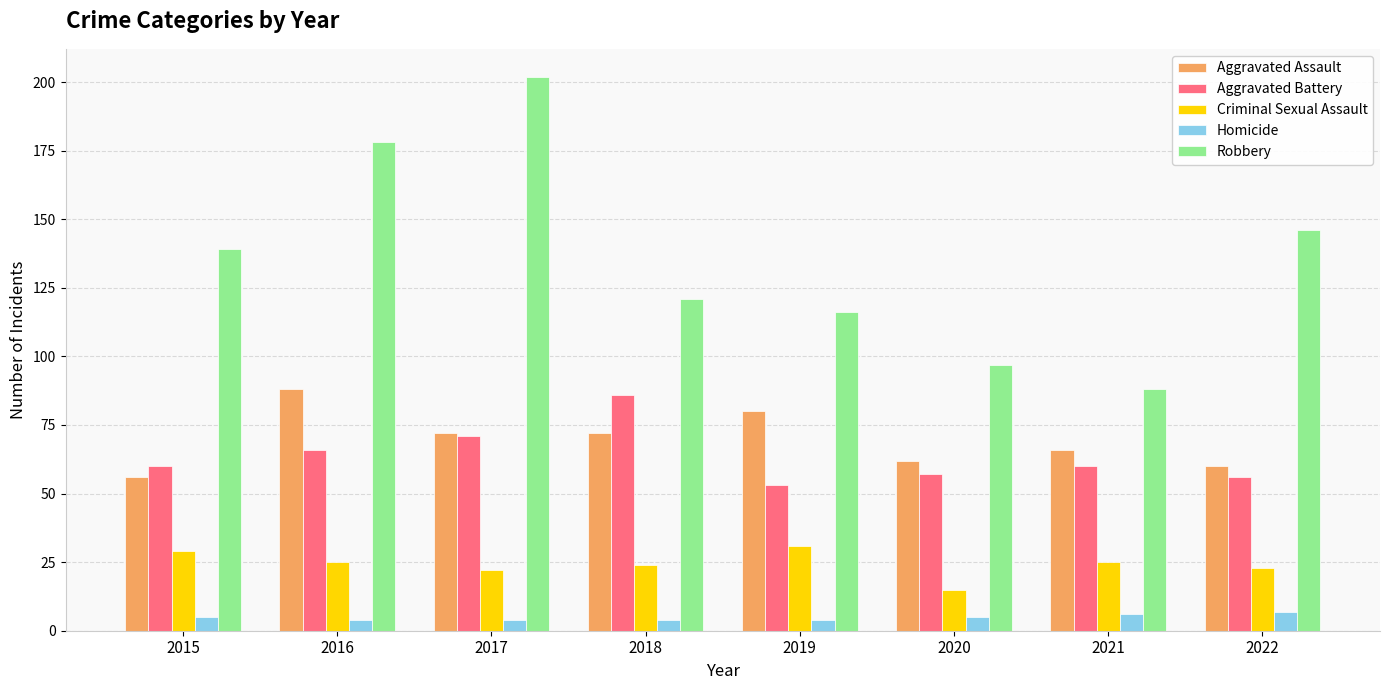

What is the approximate value of Homicide at 2022?

7